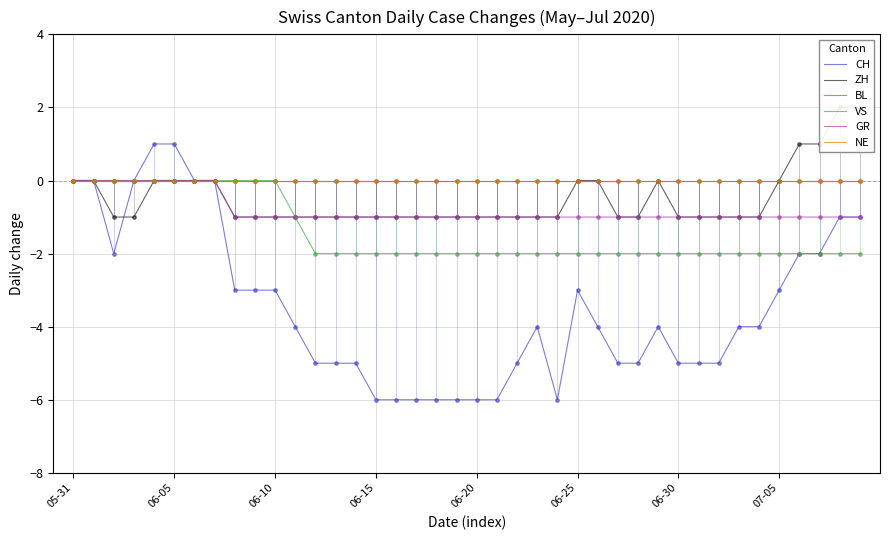

Which series contains the lowest Y value?

CH